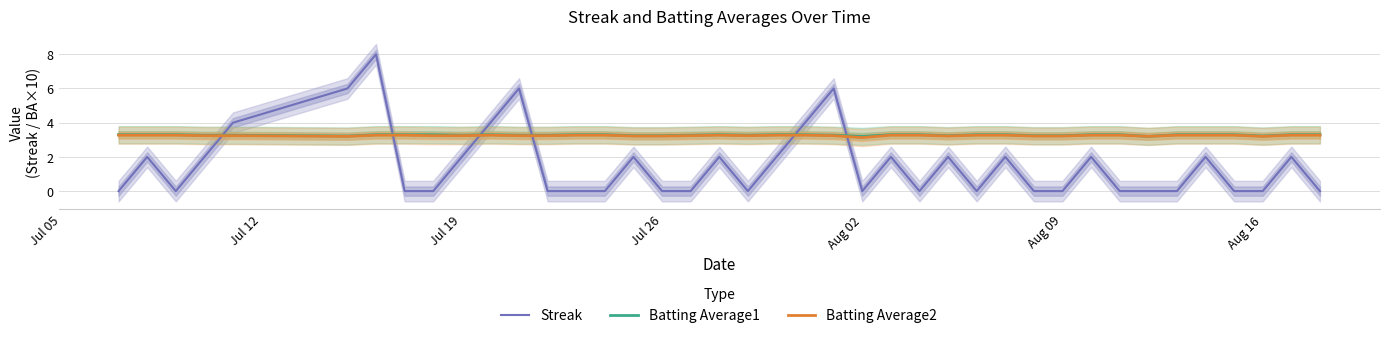

Reading right to left, what are all the values shown in this chart?

Streak: 0.0	2.0	0.0	0.0	2.0	0.0	0.0	0.0	2.0	0.0	0.0	2.0	0.0	2.0	0.0	2.0	0.0	6.0	4.0	2.0	0.0	2.0	0.0	0.0	2.0	0.0	0.0	0.0	6.0	4.0	2.0	0.0	0.0	8.0	6.0	4.0	2.0	0.0	2.0	0.0
Batting Average1: 3.3	3.3	3.2	3.3	3.3	3.3	3.2	3.3	3.3	3.2	3.2	3.3	3.3	3.2	3.3	3.3	3.2	3.3	3.3	3.3	3.3	3.3	3.3	3.2	3.2	3.3	3.3	3.3	3.3	3.3	3.3	3.3	3.3	3.3	3.2	3.3	3.3	3.3	3.3	3.3
Batting Average2: 3.3	3.3	3.2	3.3	3.3	3.3	3.2	3.3	3.3	3.2	3.2	3.3	3.3	3.2	3.3	3.3	3.1	3.2	3.3	3.3	3.2	3.3	3.2	3.2	3.2	3.3	3.3	3.2	3.2	3.3	3.2	3.2	3.3	3.3	3.2	3.2	3.2	3.3	3.3	3.3